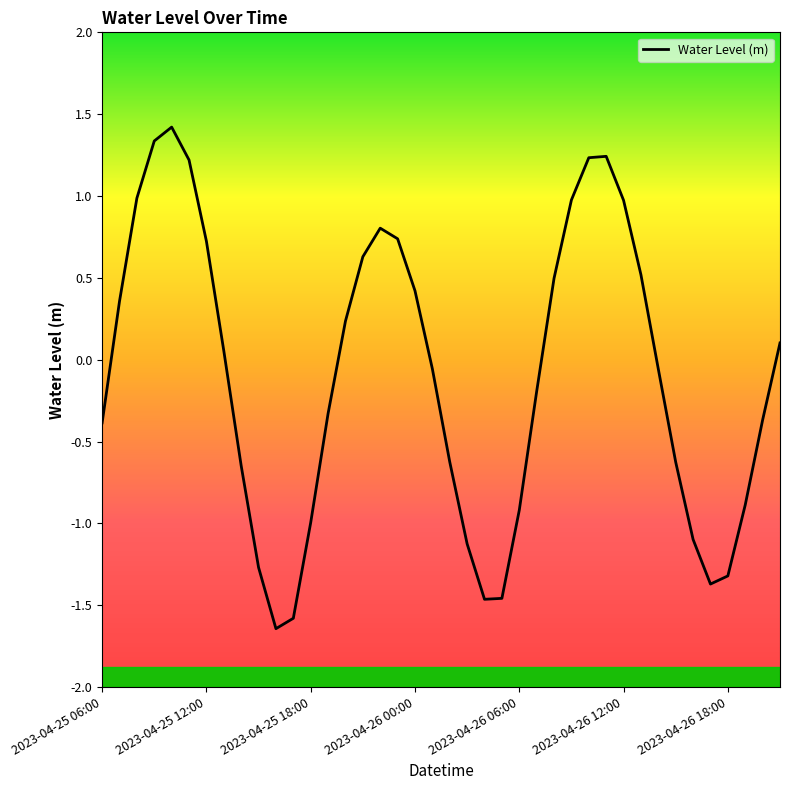

What is the greatest value displayed?

1.4